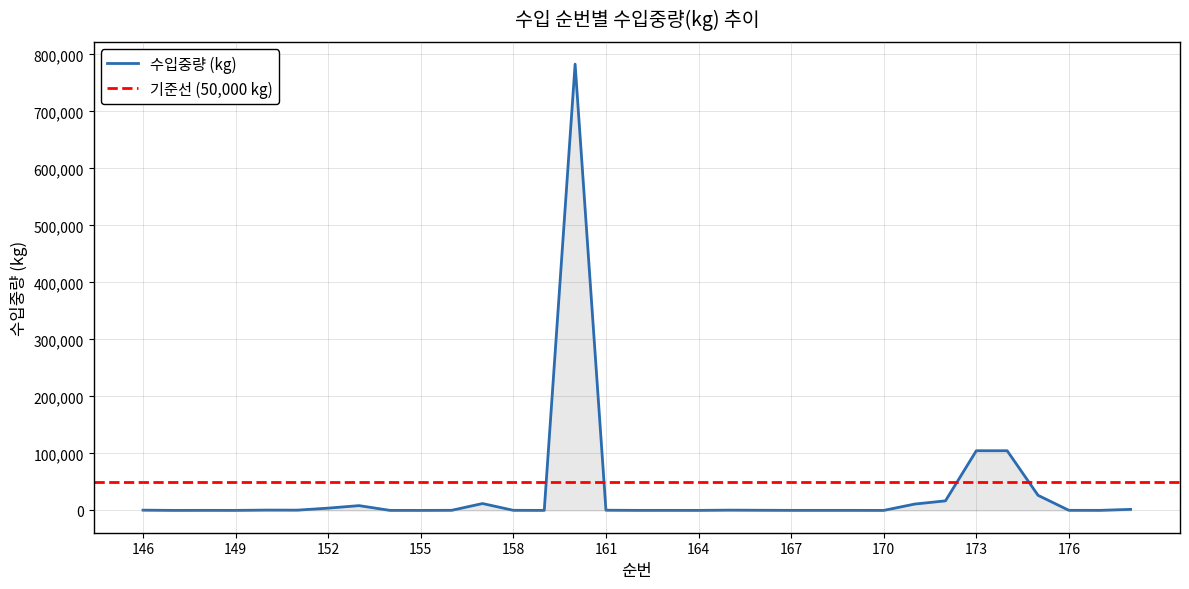

Between 169 and 146, which is larger?

146